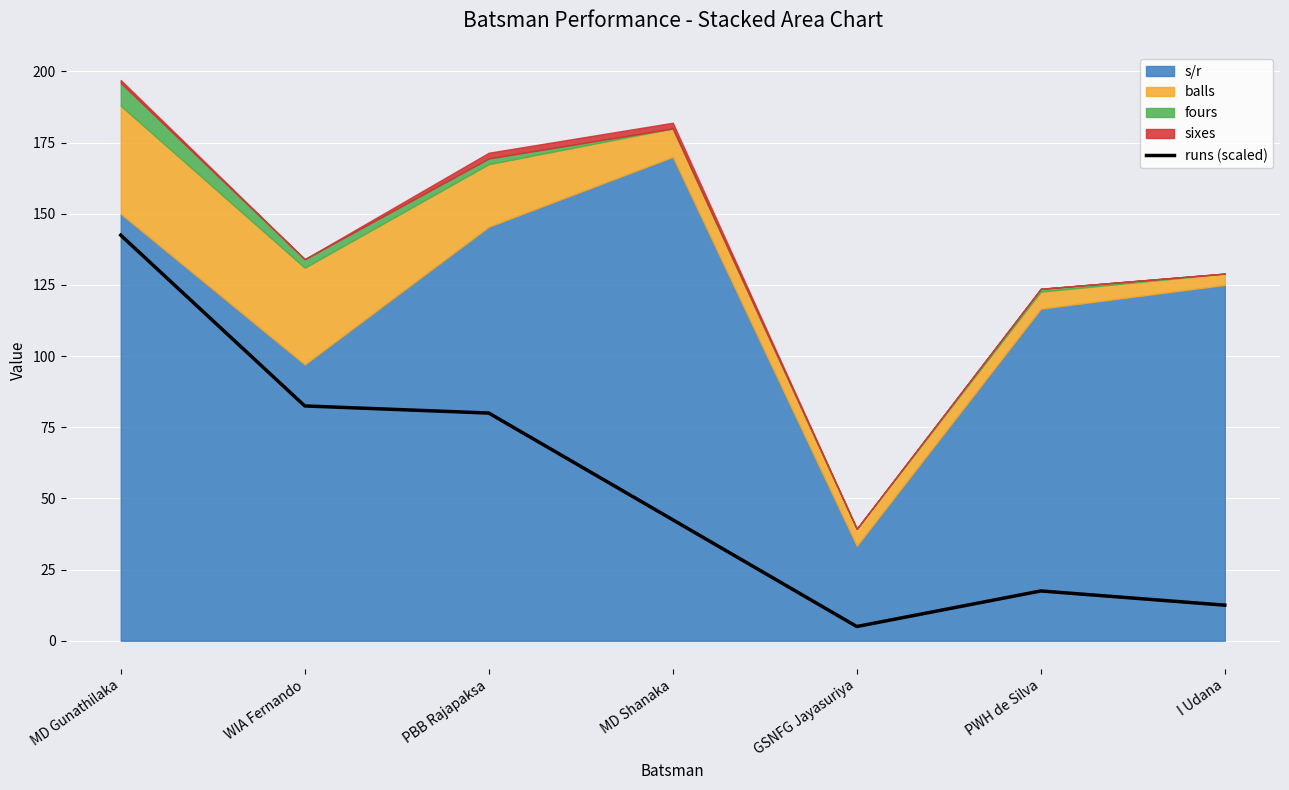

What is the label of the 4th point from the left?

MD Shanaka